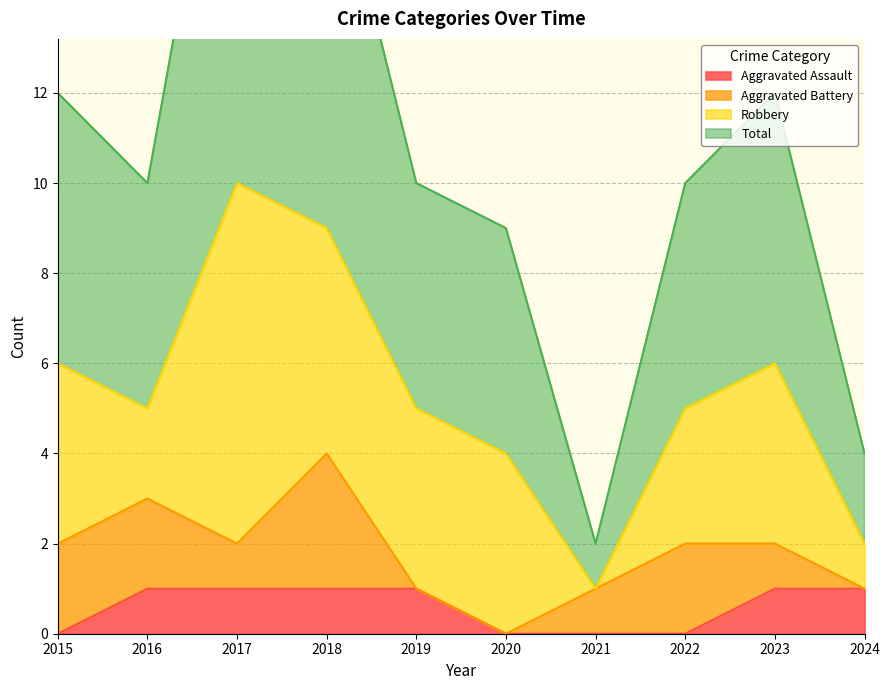

The Aggravated Assault series shows 0 at 2021. True or false?

True